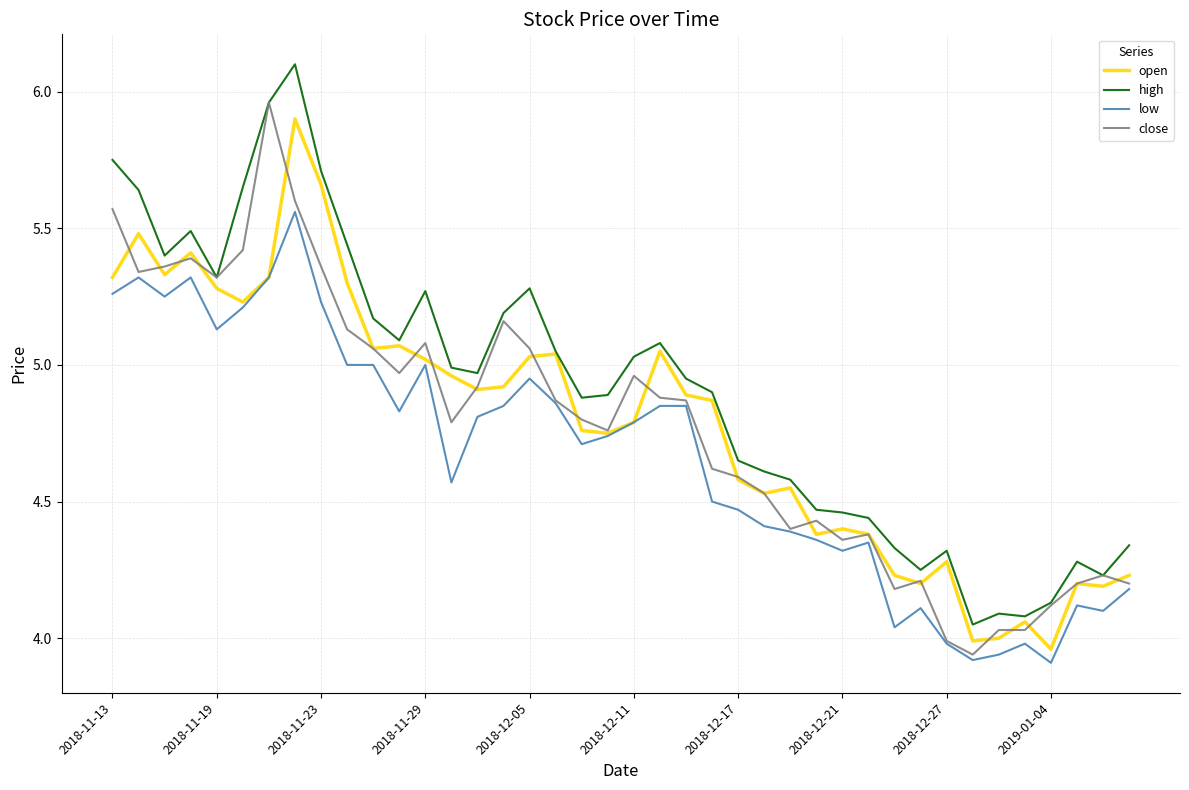

What is the greatest value displayed?

6.1